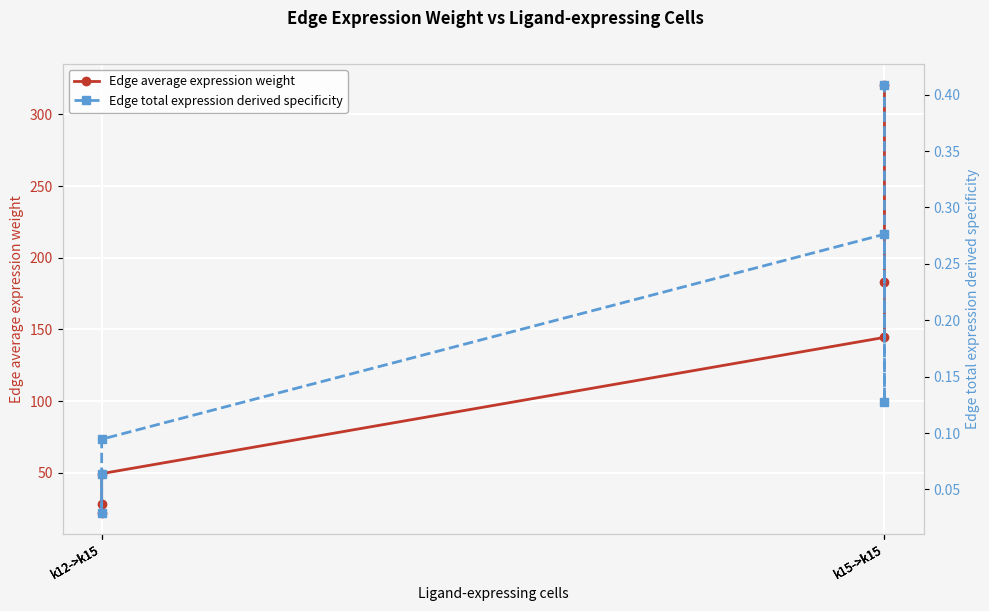

Which series has the largest range (max minus min)?

Edge average expression weight